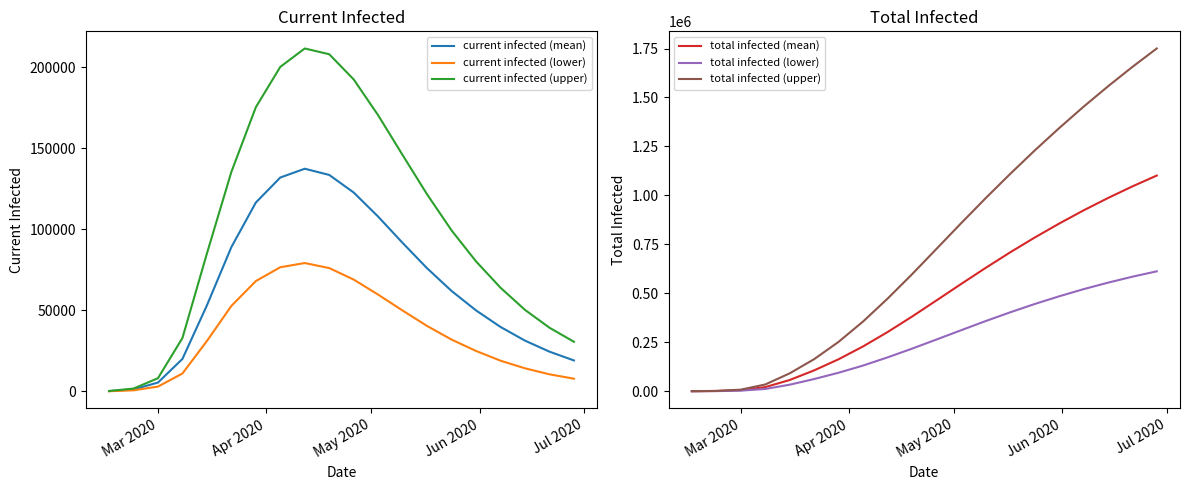

What is the maximum value for total infected (upper)?

1750234